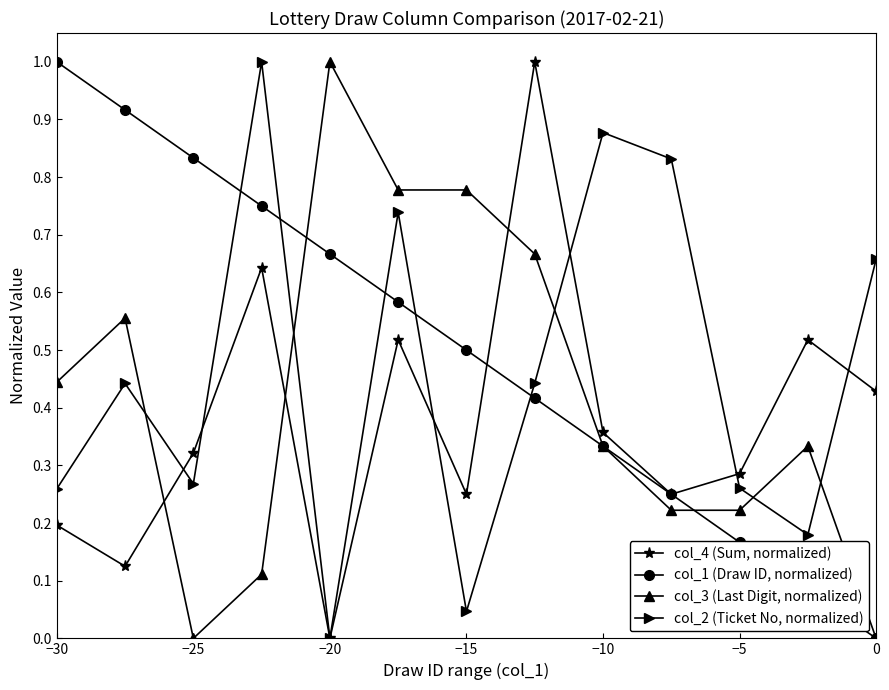

Rank the series by their average value, from lowest to highest.

col_4 (Sum, normalized), col_3 (Last Digit, normalized), col_2 (Ticket No, normalized), col_1 (Draw ID, normalized)